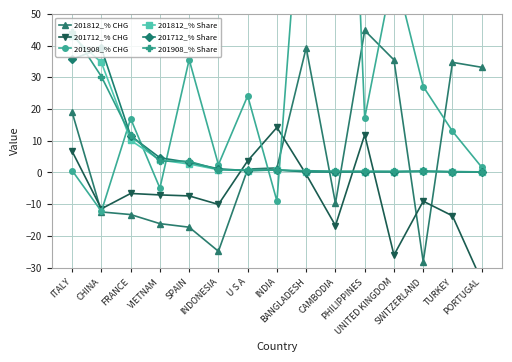

At how many categories does at least one series exceed -32?

15